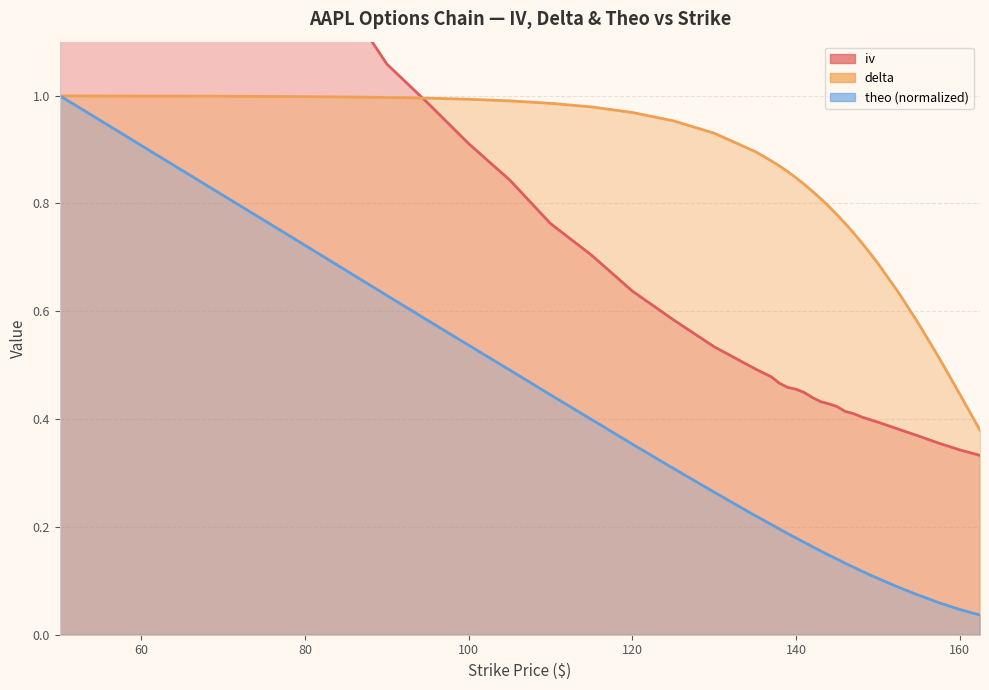

The delta series shows 0.5 at 135. True or false?

False